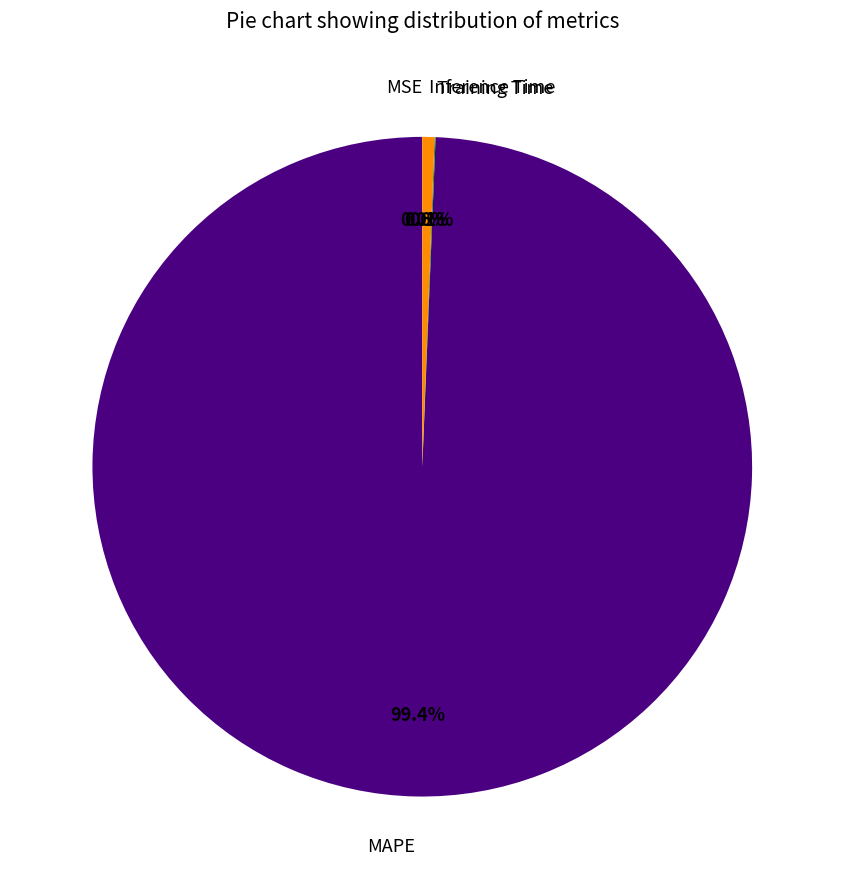

What is the largest slice in the pie chart?

MAPE